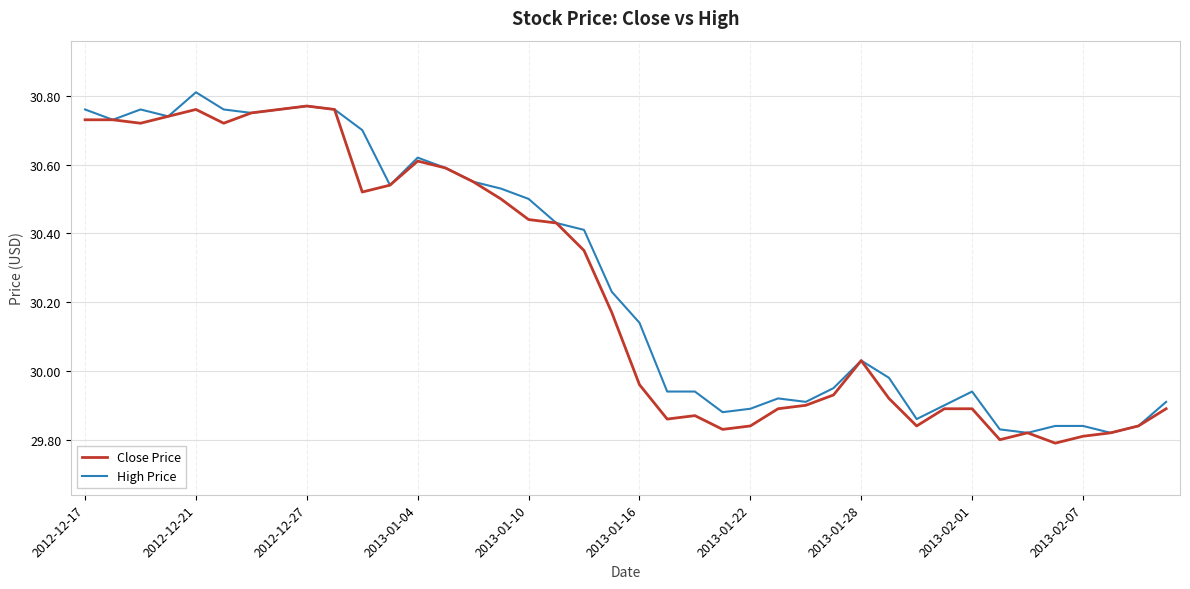

What are all the series names shown in the legend?

Close Price, High Price